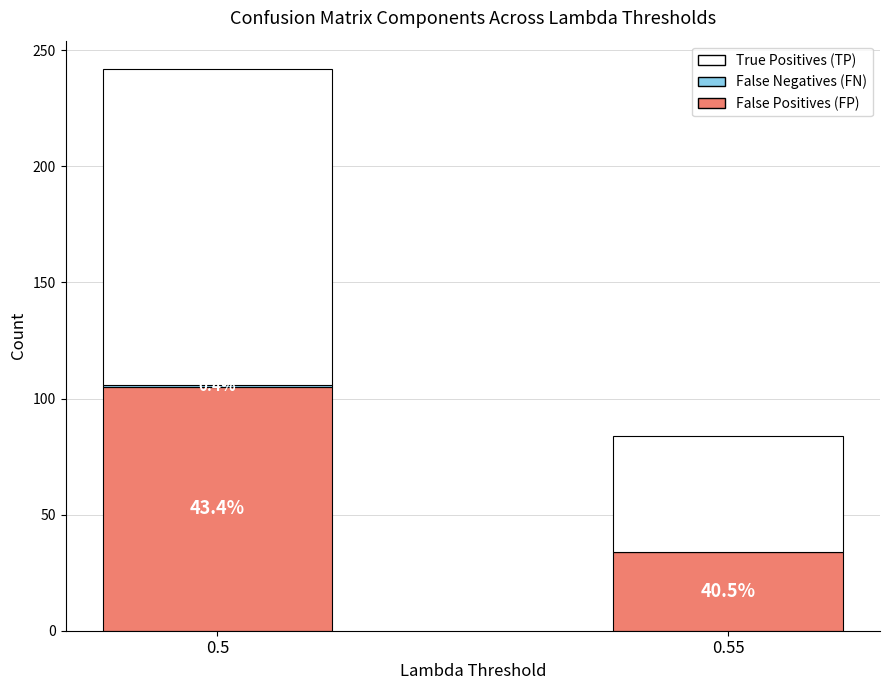

List the labels in order of False Negatives (FN) value, largest first.

0.5, 0.55